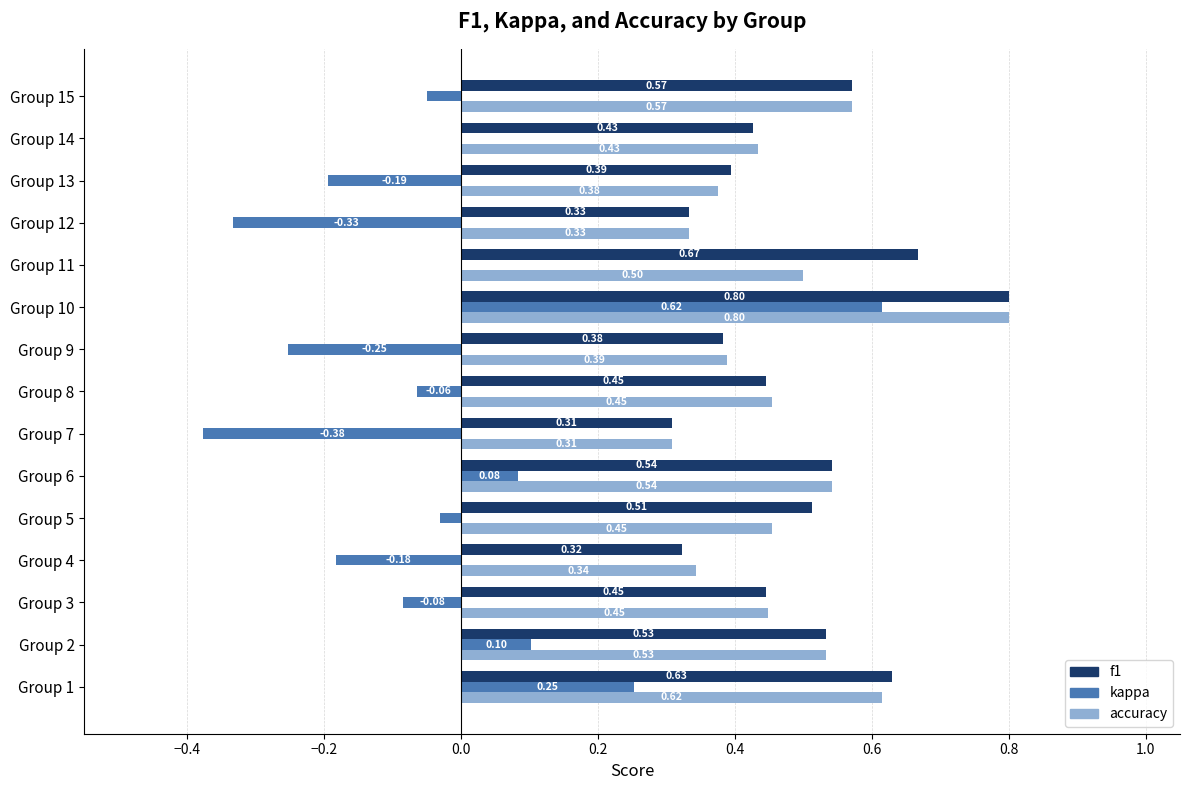

At which category is the sum across all series the highest?

Group 10